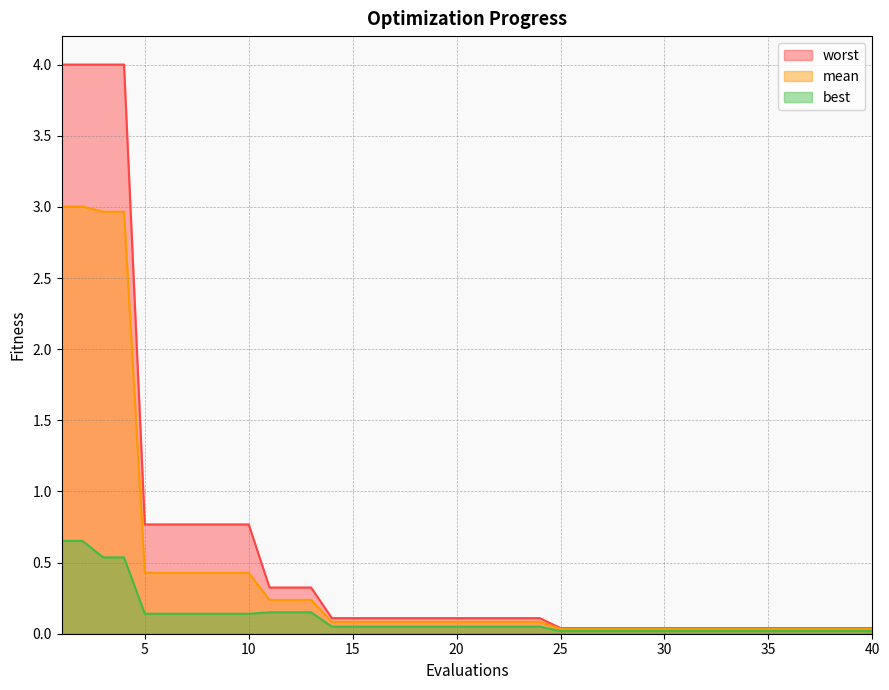

At how many categories does at least one series exceed 0?

40